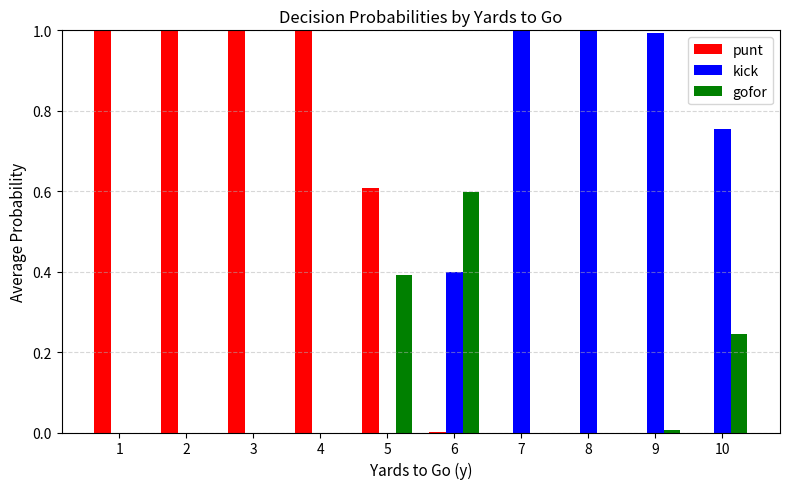

True or false: kick has a value of -0.5 at 2.

False